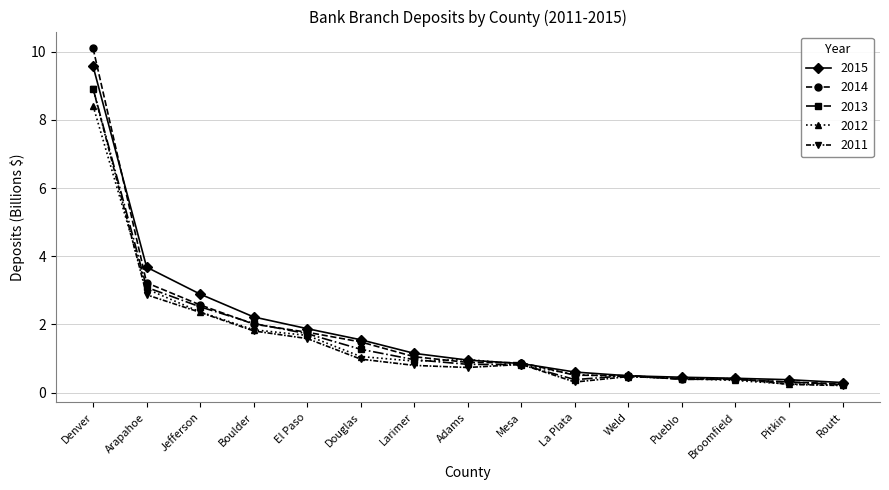

What are all the series names shown in the legend?

2015, 2014, 2013, 2012, 2011